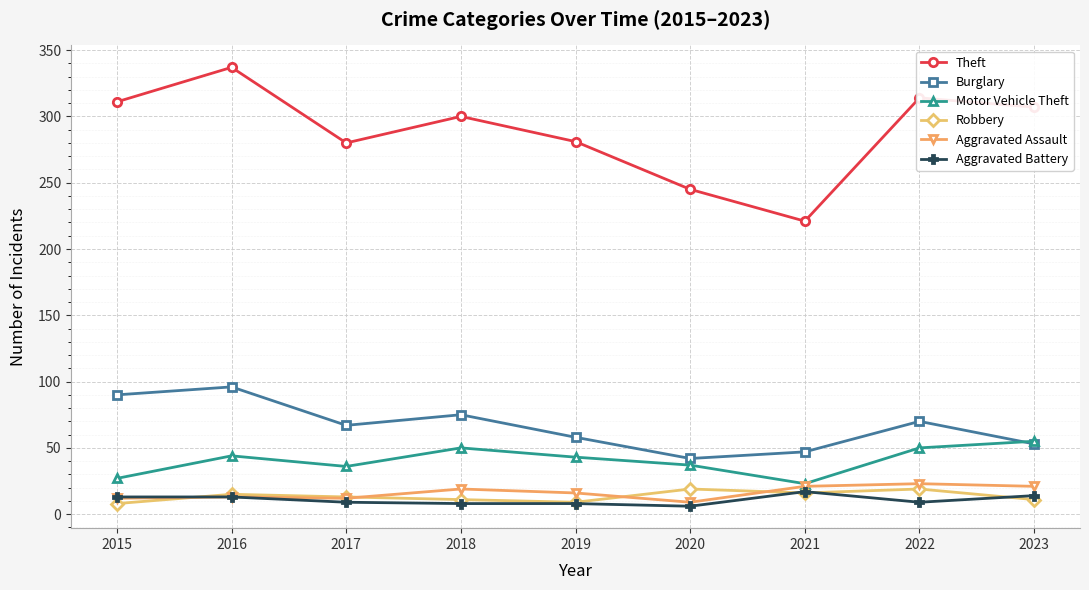

What is the difference between the maximum and second lowest values in the Burglary series?

49